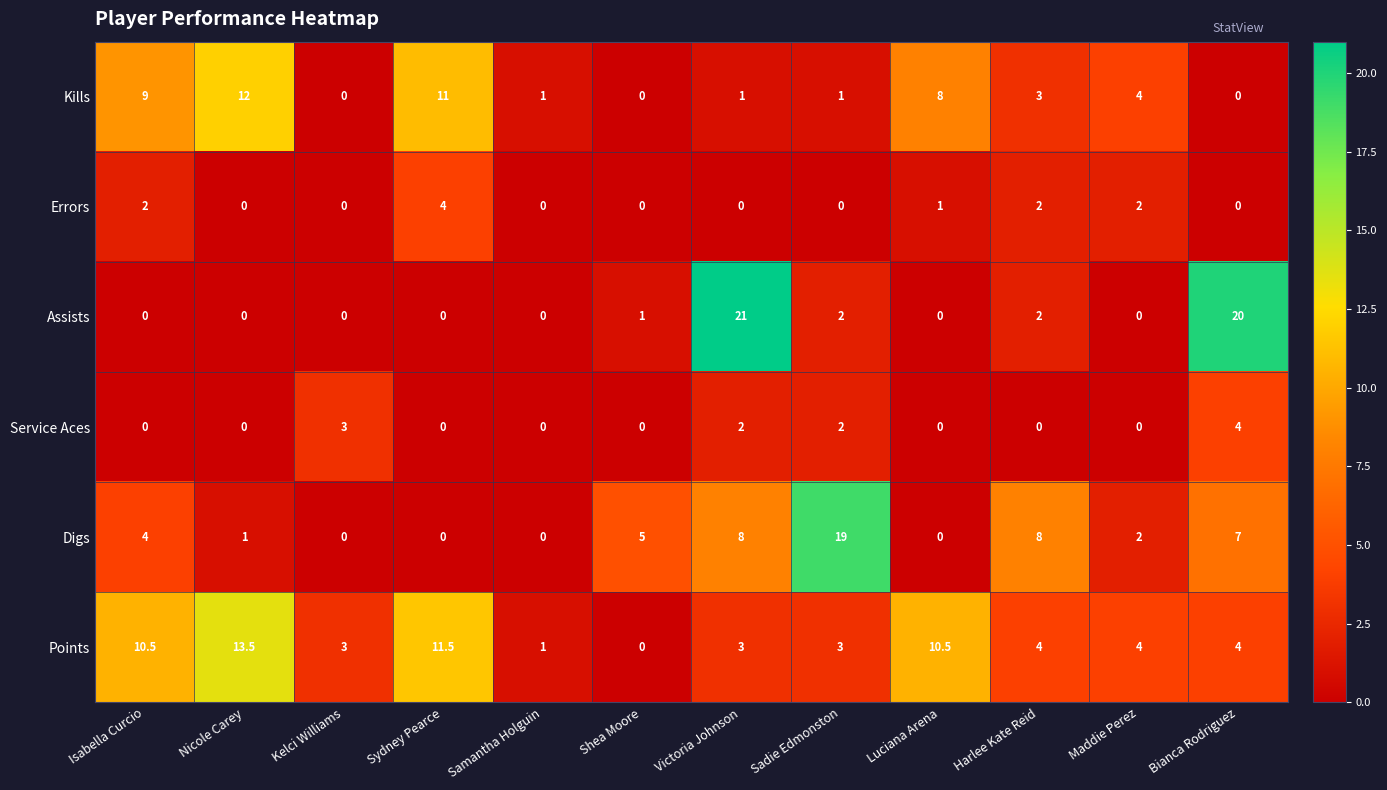

Between Samantha Holguin and Luciana Arena, which series saw the biggest shift?

Points